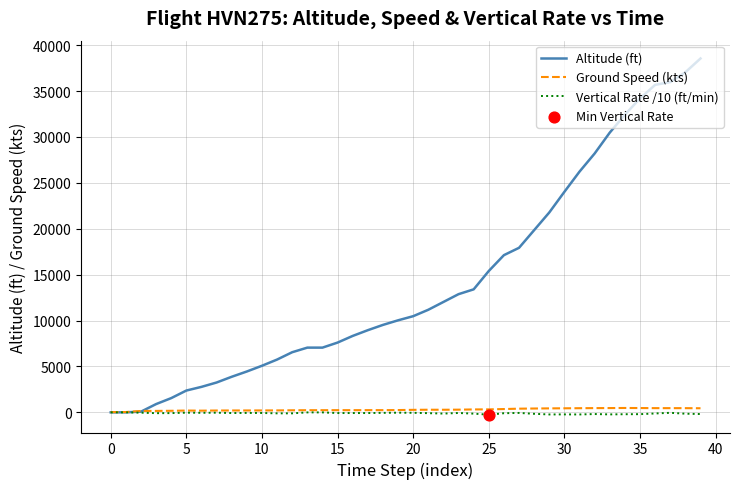

Which series has the largest total across all categories?

Altitude (ft)